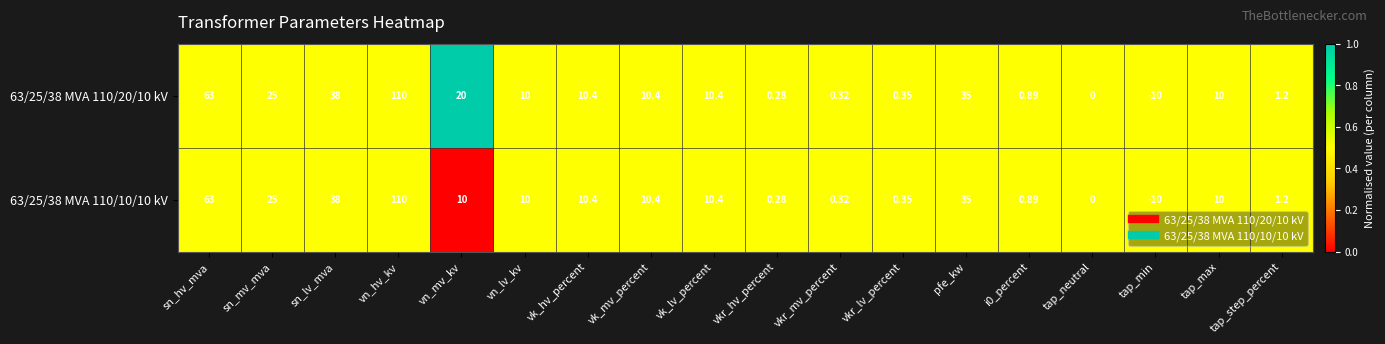

At which label is 63/25/38 MVA 110/10/10 kV closest to 50?

sn_lv_mva